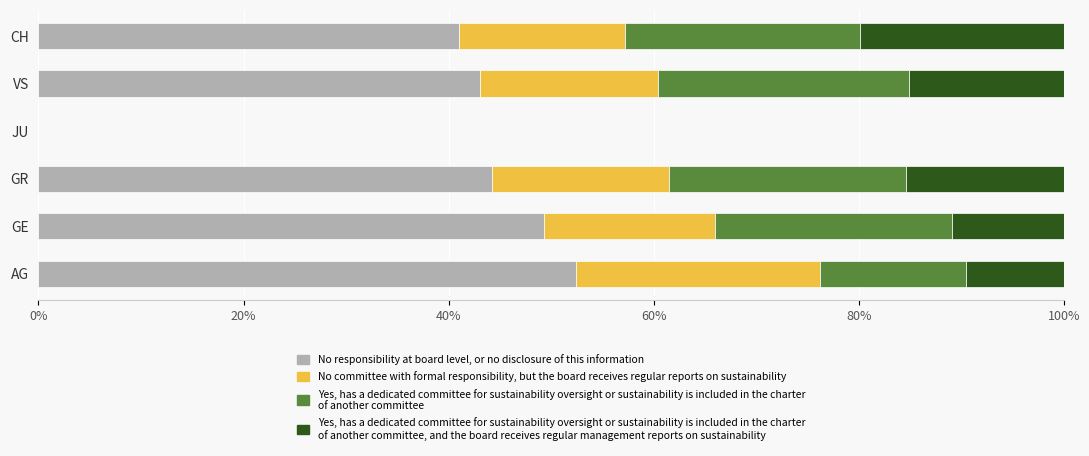

What is the total value across all series at GR?

100.0